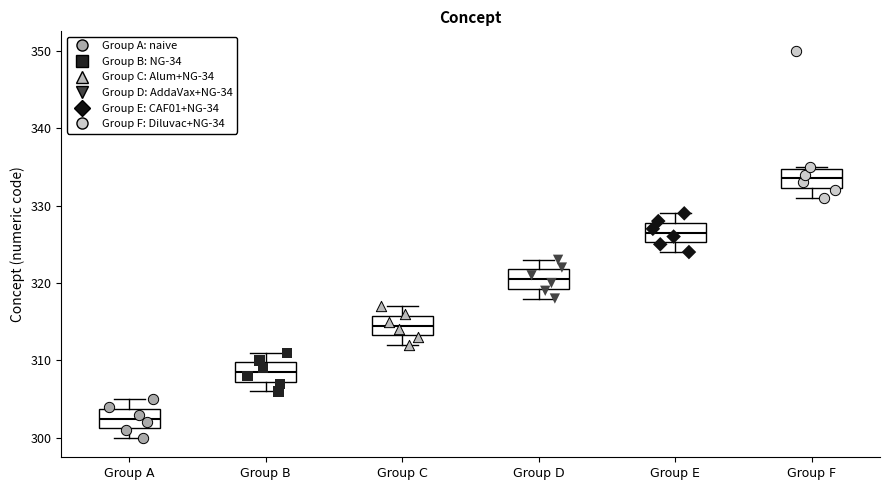

Which box has the lowest median line?

Group A